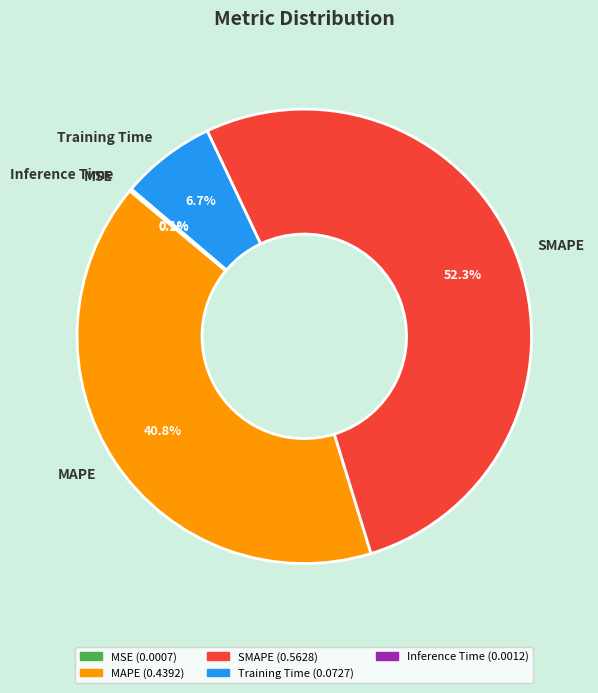

What portion of the pie excludes MAPE?

59.2%